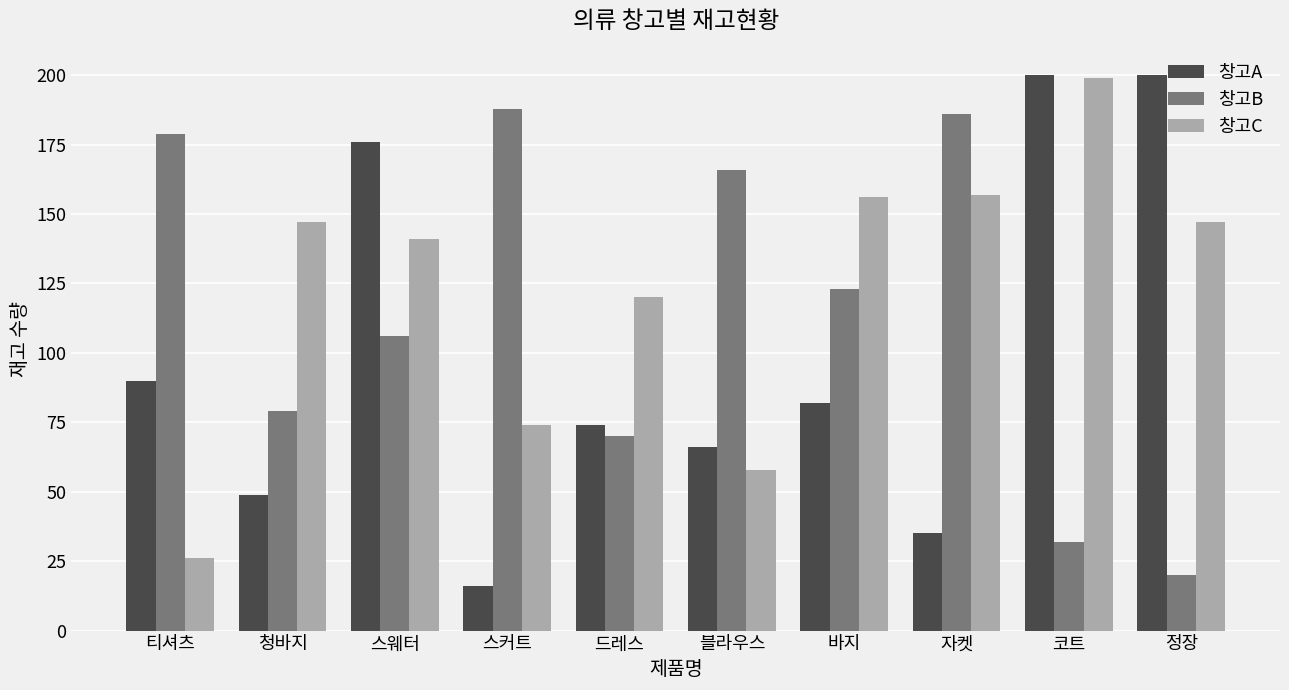

How many bars are there in each group?

3